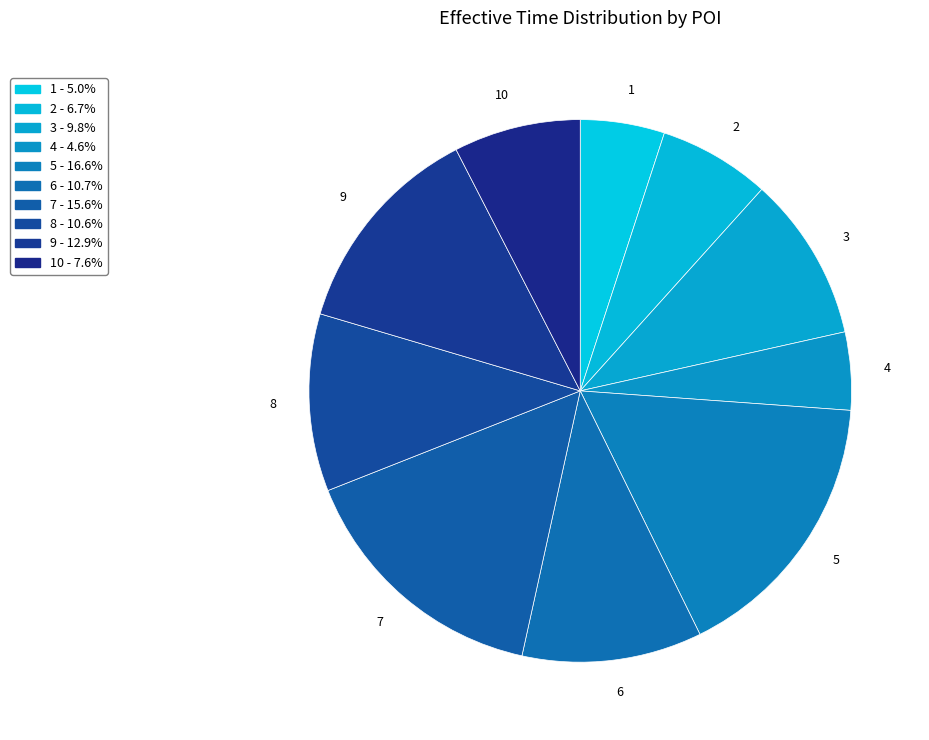

How many slices are in this pie chart?

10